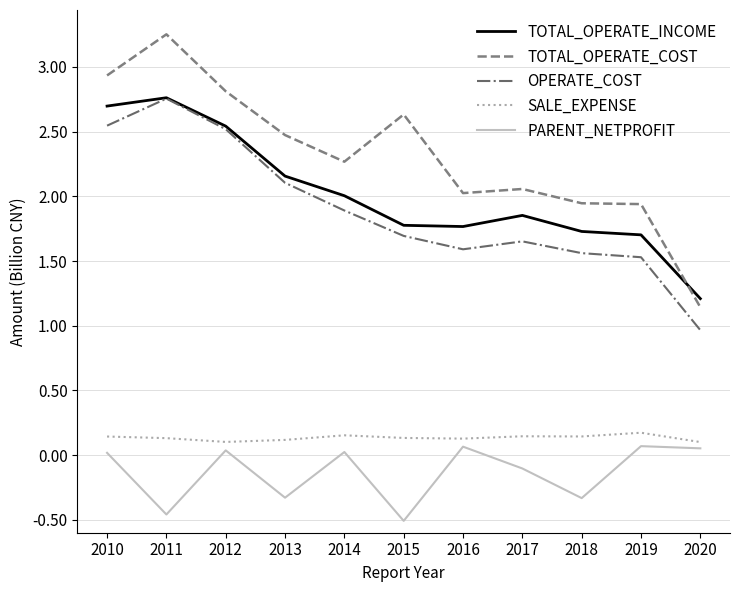

Which category has the lowest value across all series?

2015